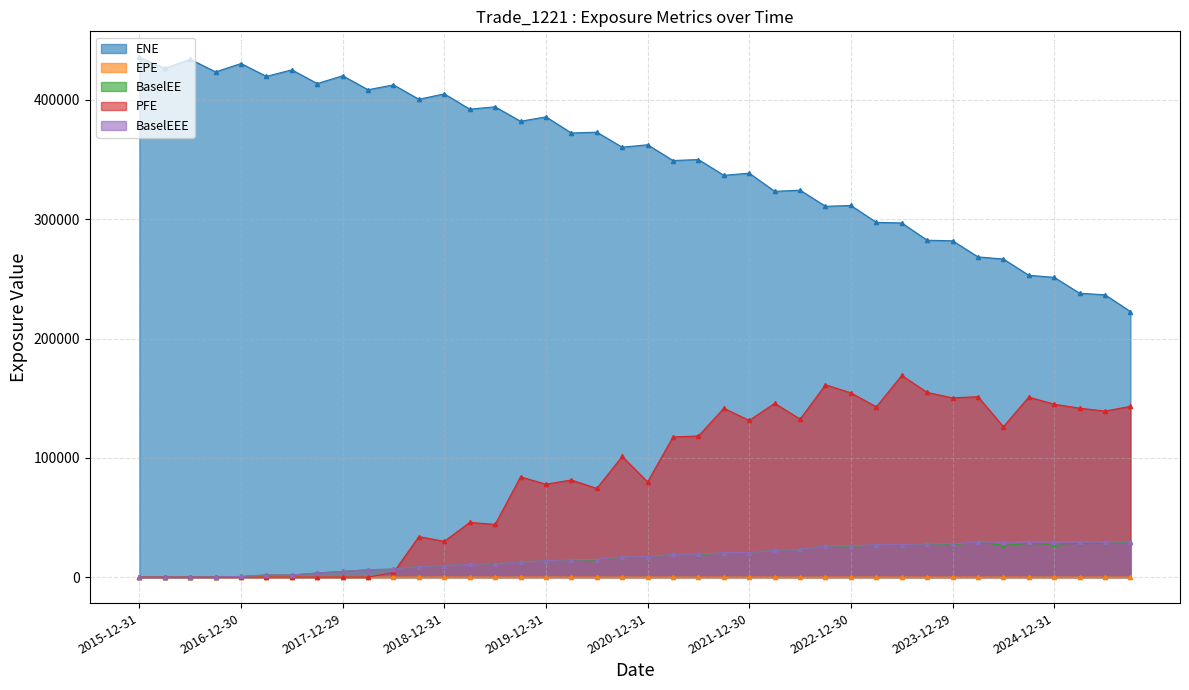

How many data points in EPE are less than 5?

20